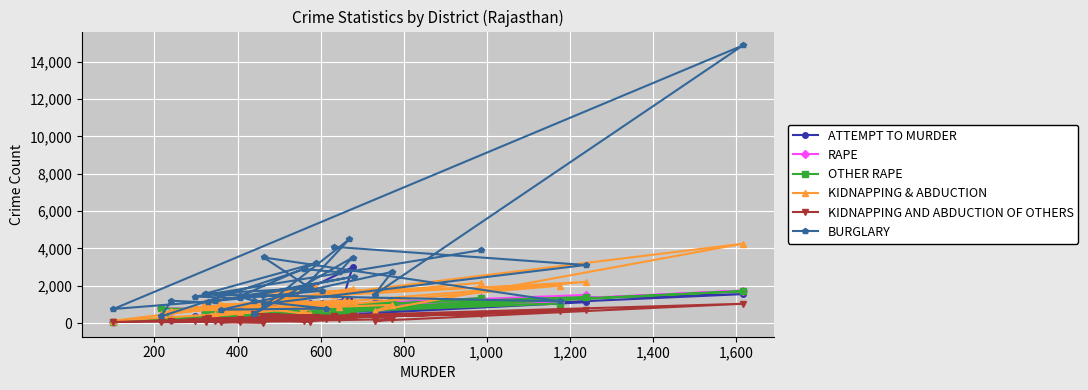

How many intersections are there between KIDNAPPING AND ABDUCTION OF OTHERS and BURGLARY?

2